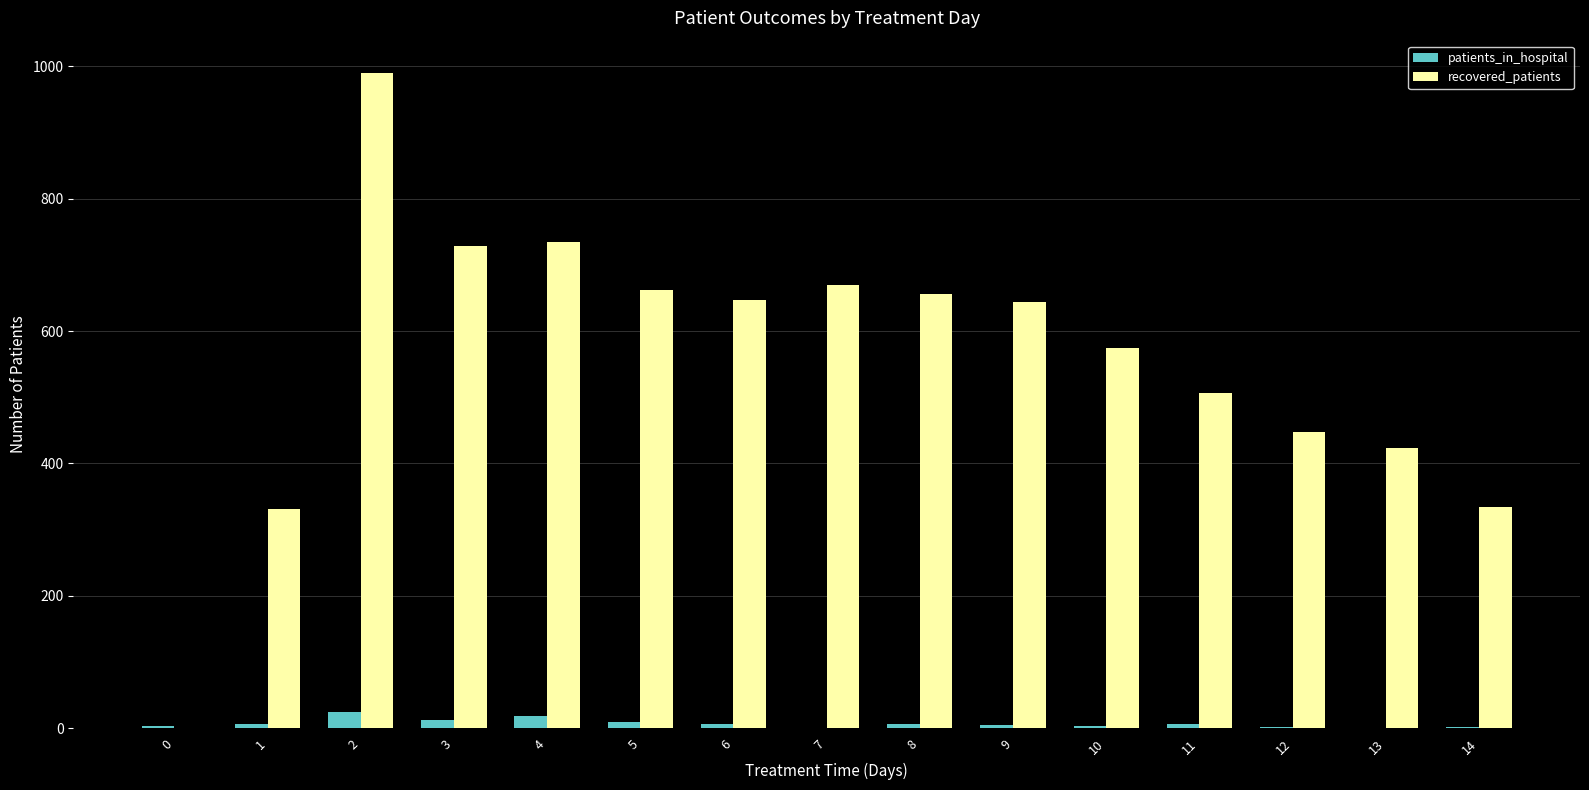

Are the bars horizontal?

No